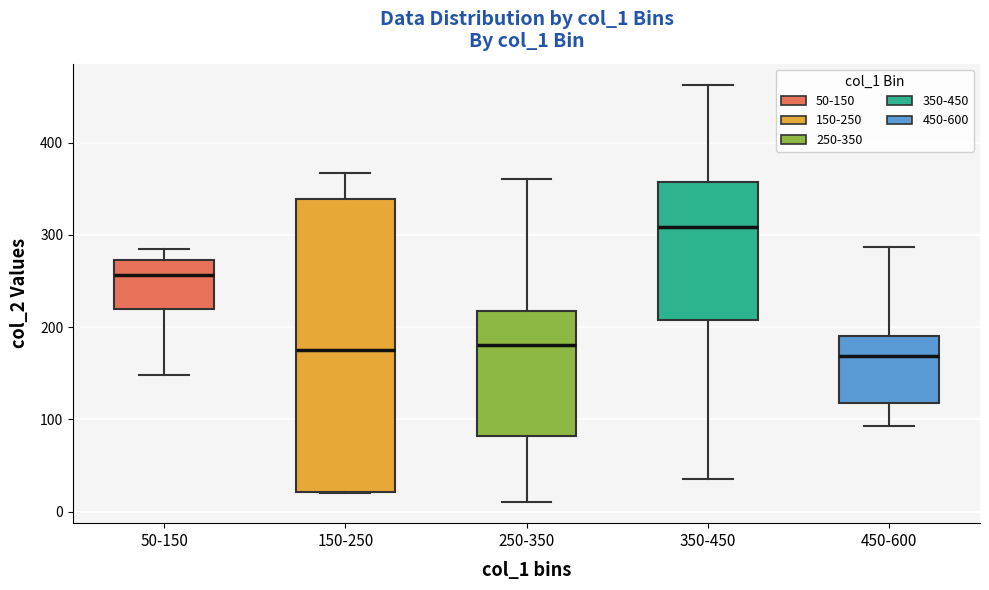

Reading left to right, read every box against the y-axis: the position of its median line, the range the box covers, and the ends of its whiskers. The values are not printed on the chart, so give them approximately, as read against the axis.

50-150: median 260, box 220 to 270, whiskers 150 to 290
150-250: median 180, box 20 to 340, whiskers 20 to 370
250-350: median 180, box 80 to 220, whiskers 10 to 360
350-450: median 310, box 210 to 360, whiskers 40 to 460
450-600: median 170, box 120 to 190, whiskers 90 to 290